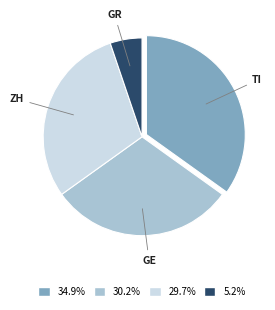

Is there a majority slice in this chart?

No